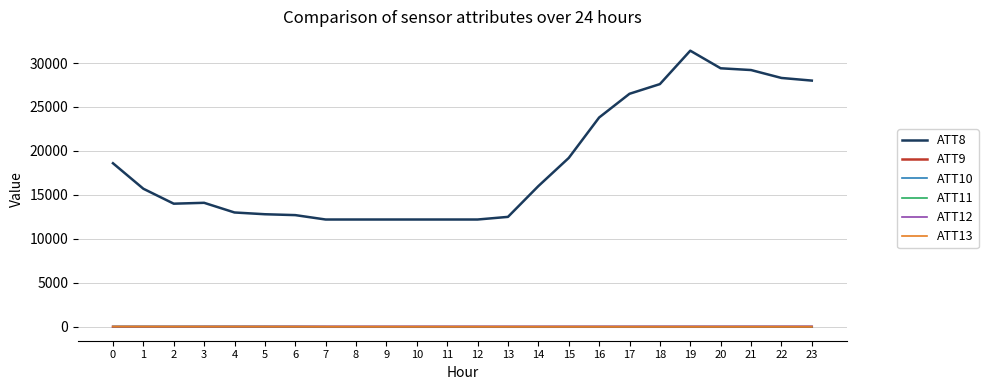

How many lines are shown in the chart?

6